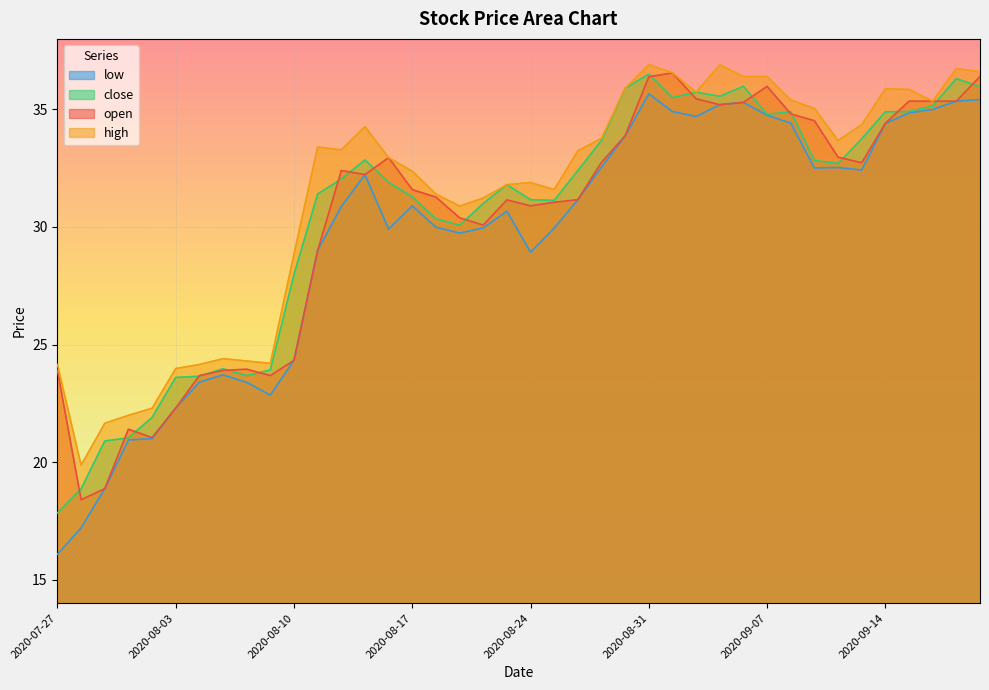

At which label does close first exceed 32?

2020-08-12